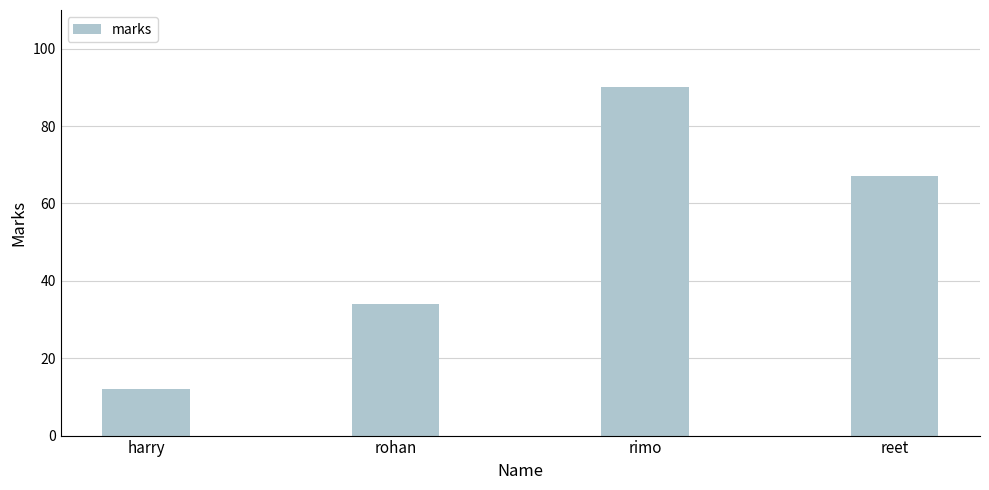

What is the label of the 2nd bar from the left?

rohan